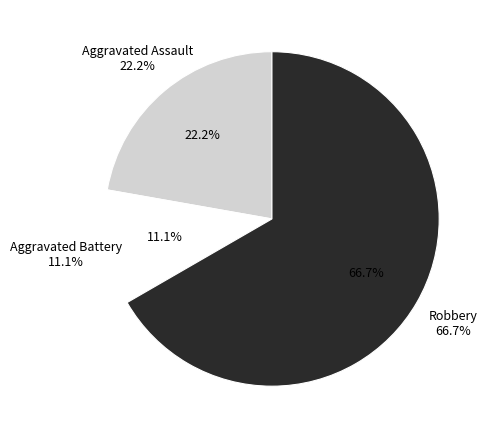

How much of the chart is everything except Aggravated Assault?

77.8%